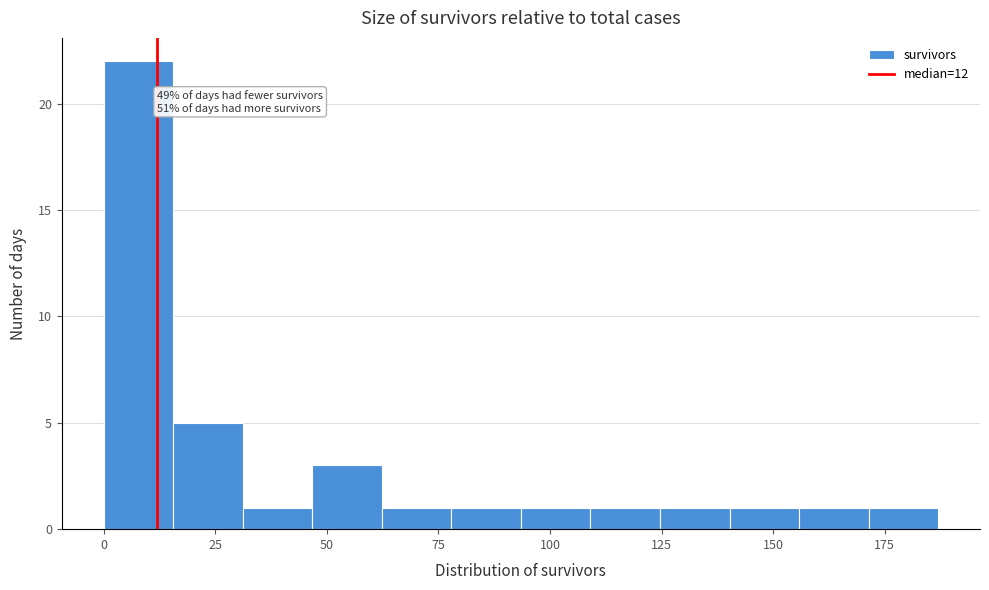

Around what value on the x-axis is the tallest bar? Give the approximate position of its centre, as read against the axis.

10